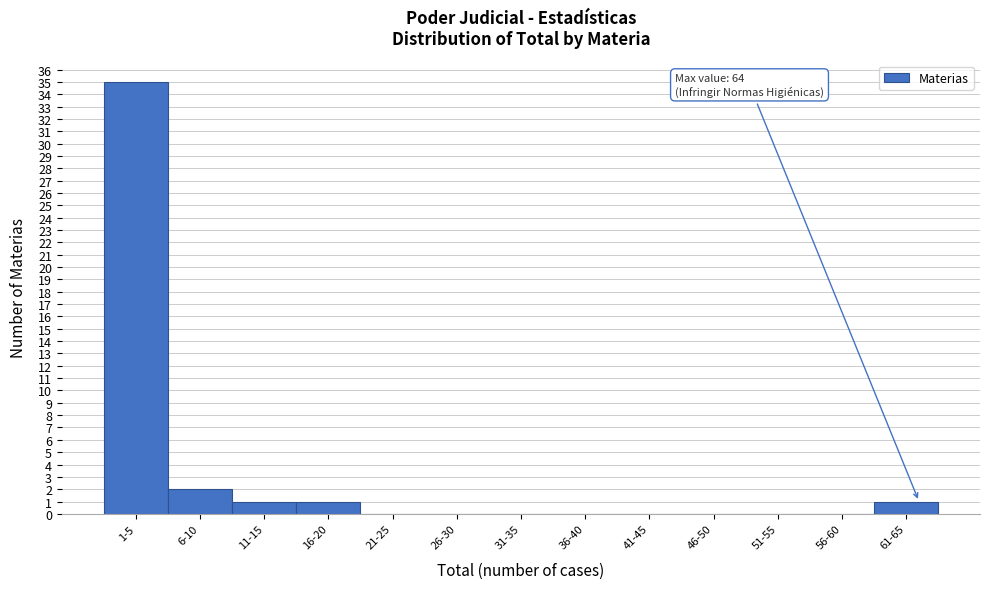

Reading left to right, list all the values displayed in this chart.

1-5=35	6-10=2	11-15=1	16-20=1	21-25=0	26-30=0	31-35=0	36-40=0	41-45=0	46-50=0	51-55=0	56-60=0	61-65=1